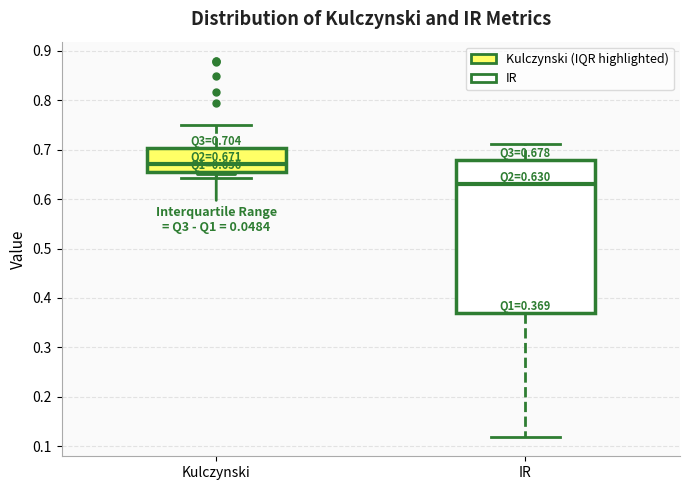

Comparing the boxes themselves (not the whiskers), which one is the tallest?

IR